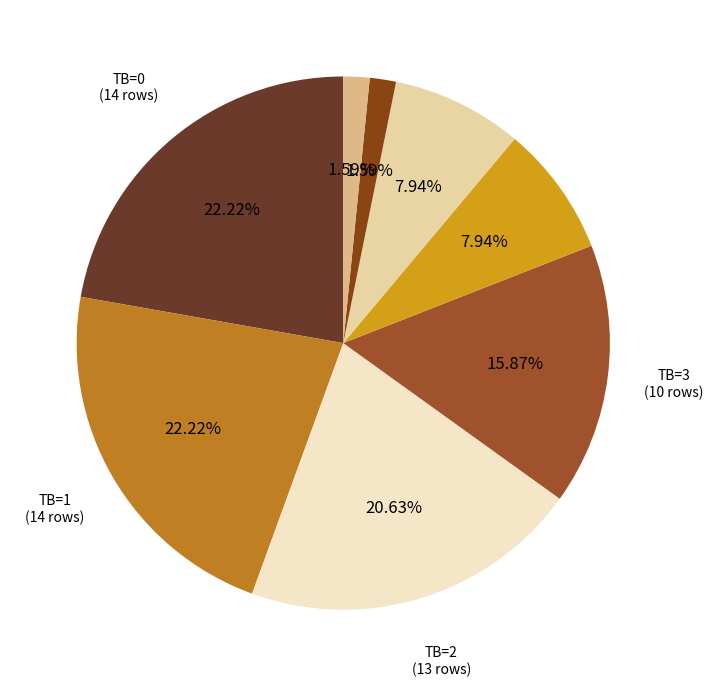

Is there a majority slice in this chart?

No